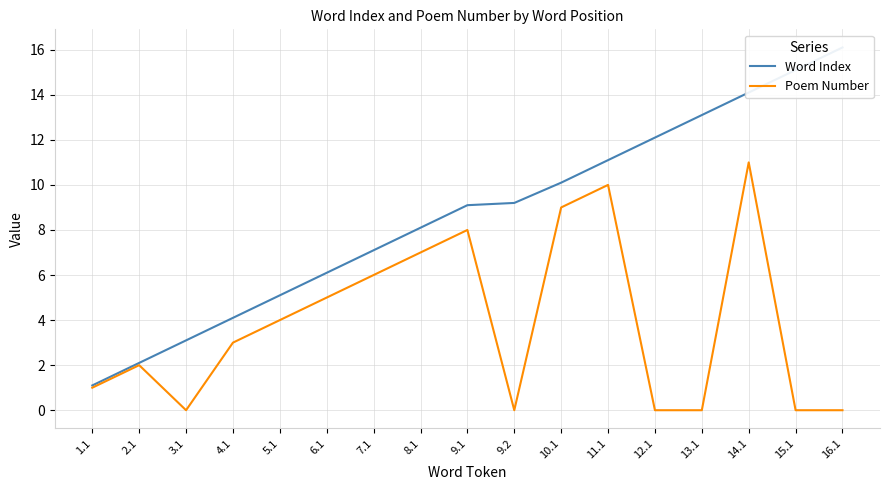

Where is Word Index nearest to the value 8?

8.1